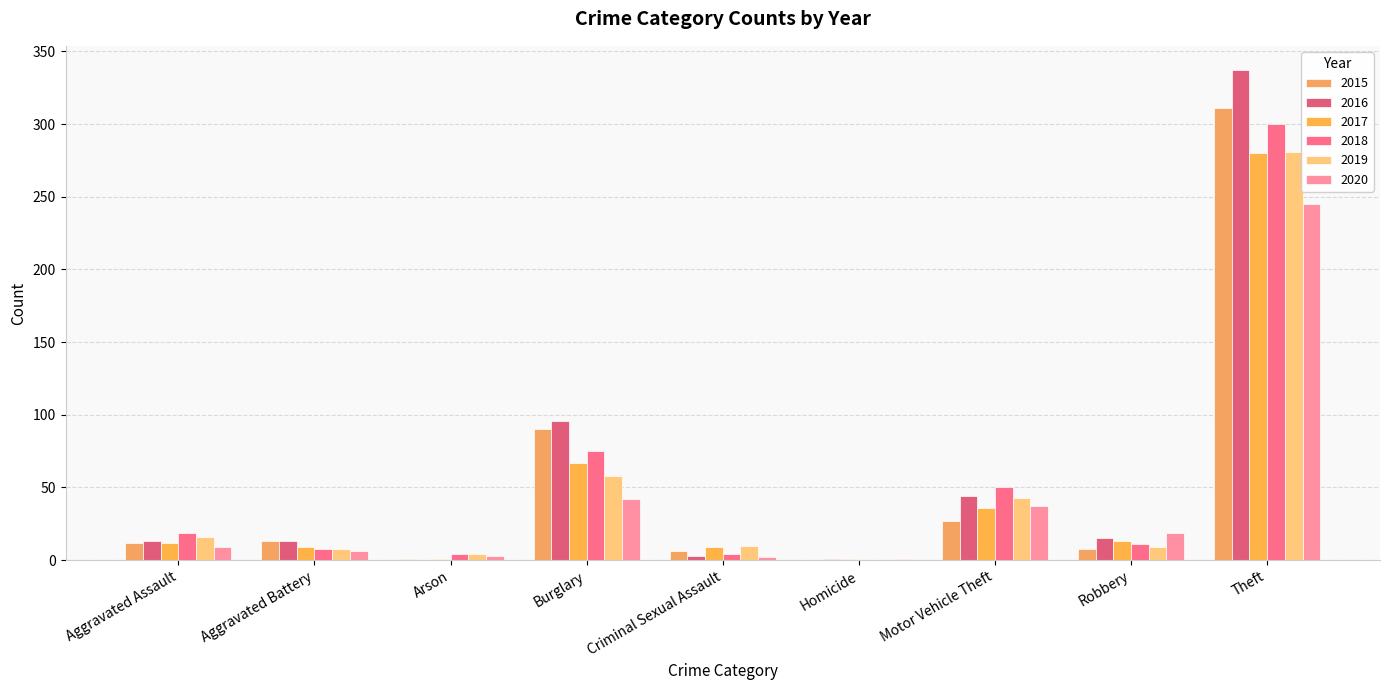

Reading left to right, list all the values displayed in this chart.

2015: 12	13	1	90	6	0	27	8	311
2016: 13	13	0	96	3	1	44	15	337
2017: 12	9	1	67	9	1	36	13	280
2018: 19	8	4	75	4	0	50	11	300
2019: 16	8	4	58	10	0	43	9	281
2020: 9	6	3	42	2	1	37	19	245